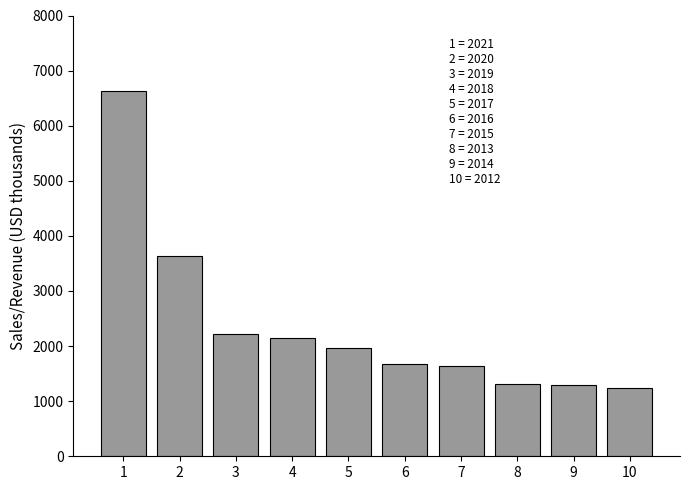

Which label corresponds to the smallest value in the chart?

10